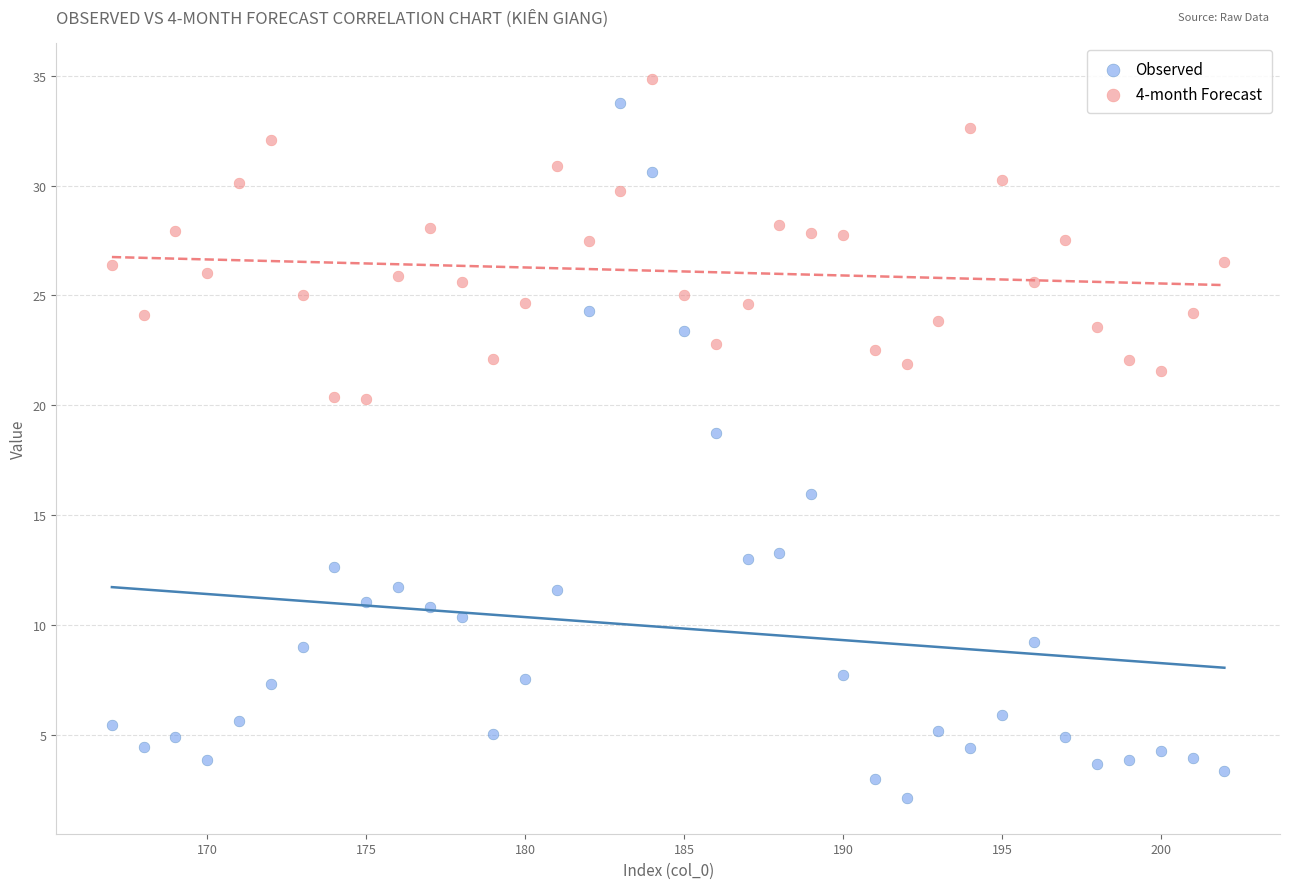

Across all data points, what is the range of Y values (max minus min)?

32.7